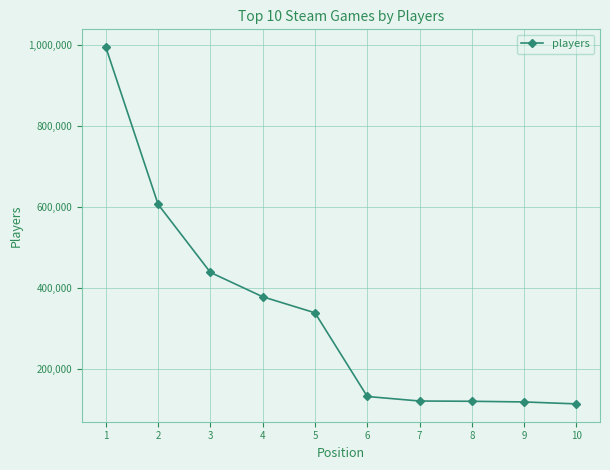

What is the change in value from 3 to 4?

-60216